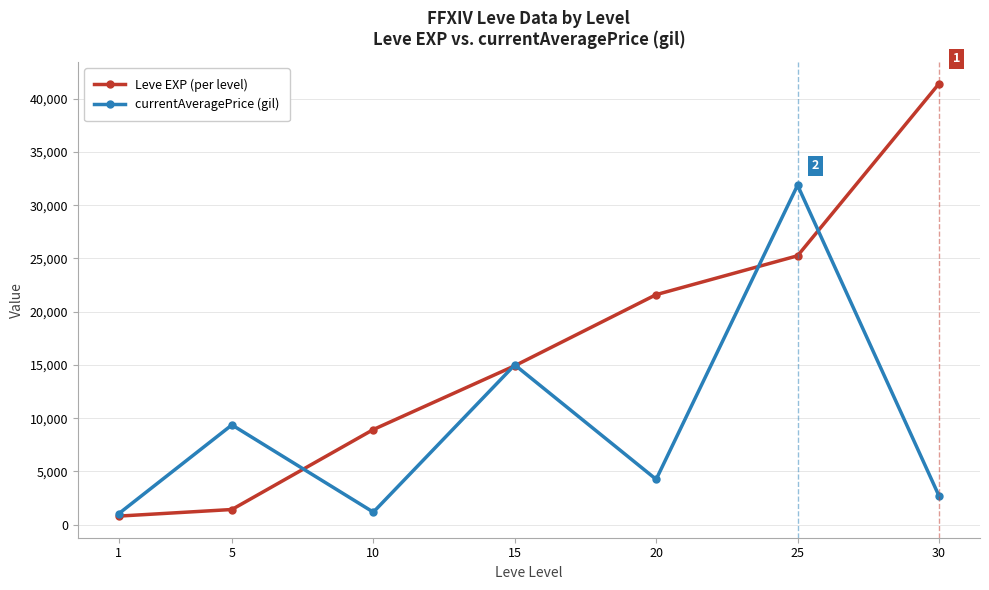

Which label corresponds to the smallest value in the chart?

1